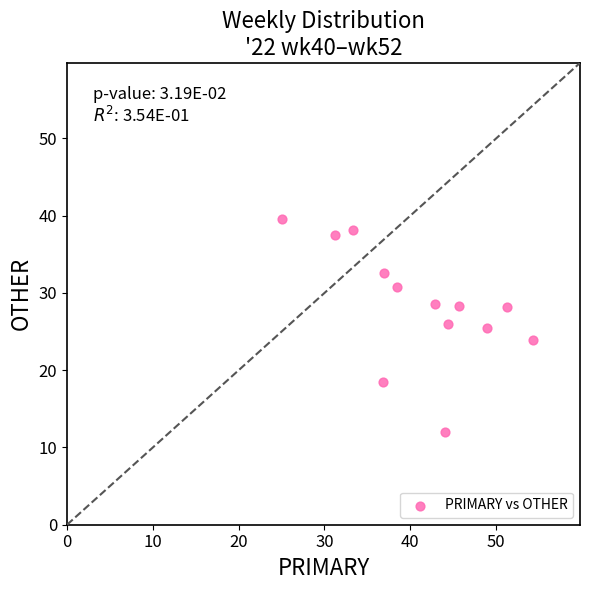

What is the range of X values (max minus min)?

29.3